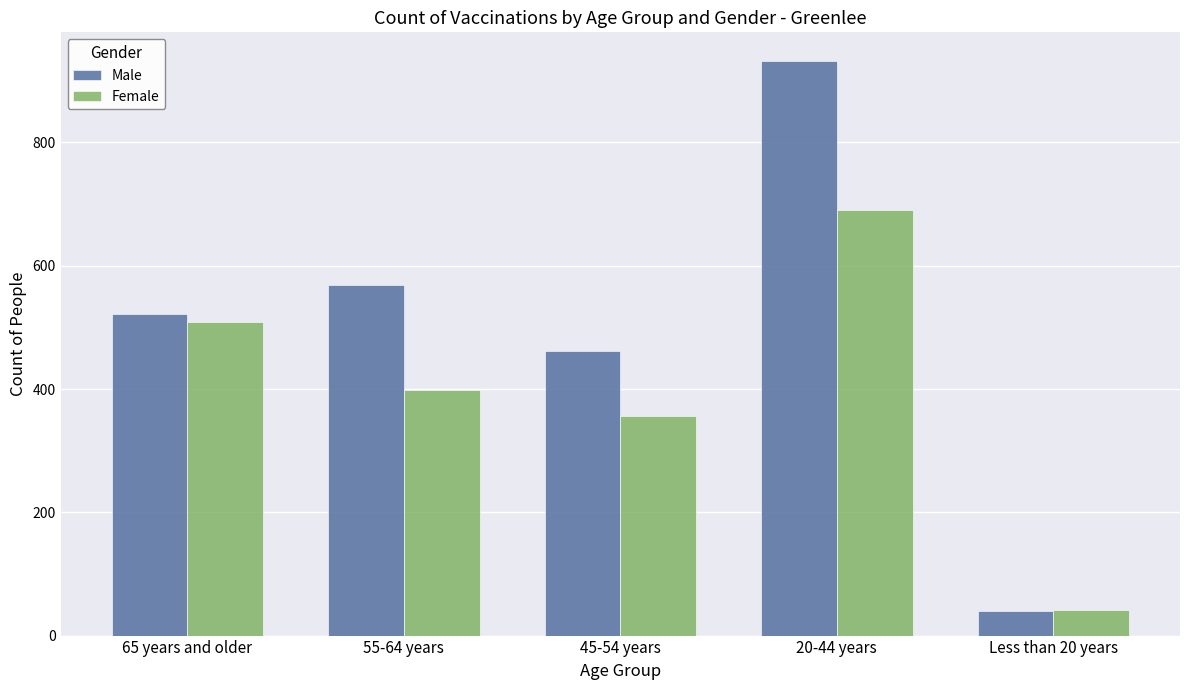

How many data points does each series have?

5